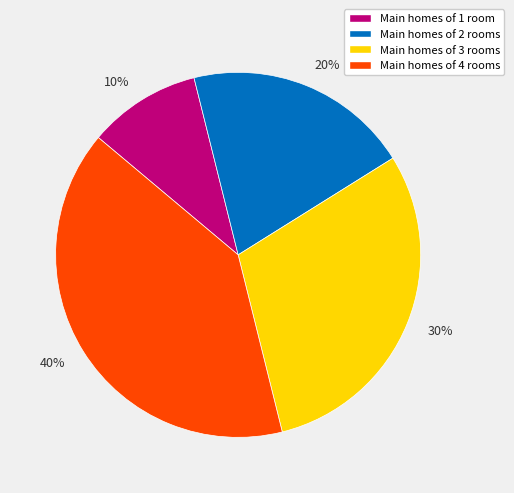

Do Main homes of 3 rooms and Main homes of 1 room together represent more than half of the pie?

No